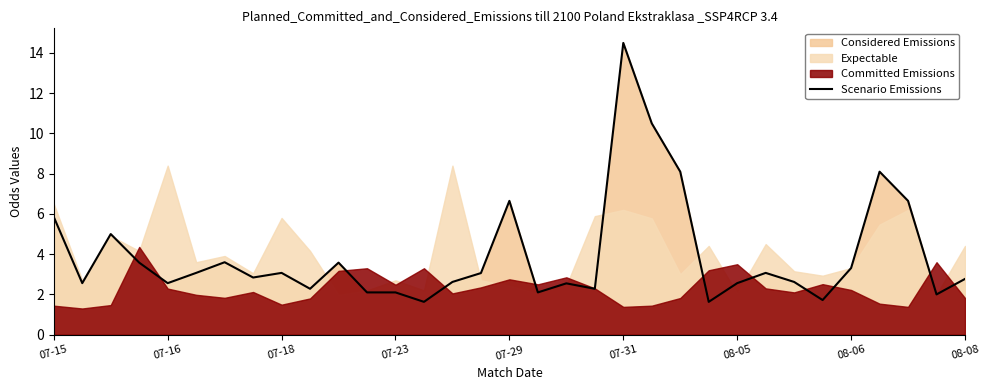

What is the highest value of the Scenario Emissions series?

14.5